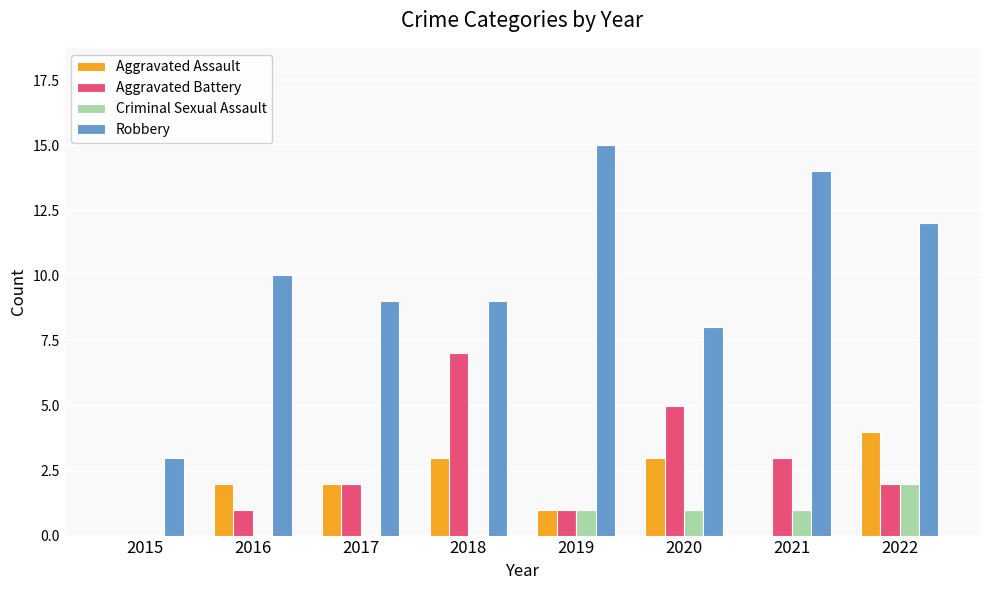

What is the total value across all series at 2022?

20